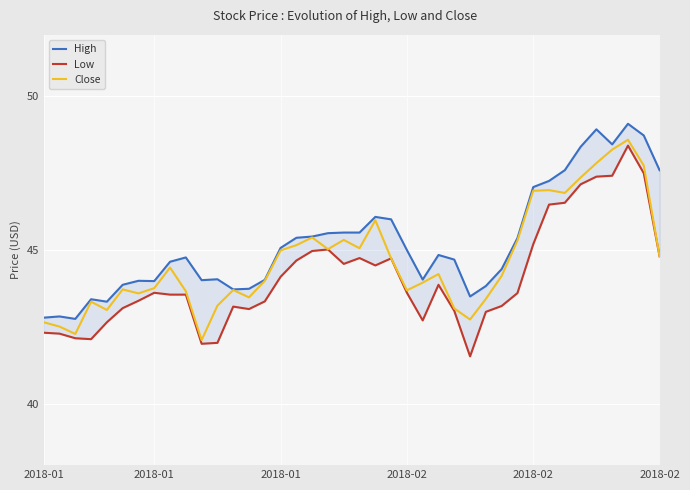

What is the total value across all series at 33?

141.0